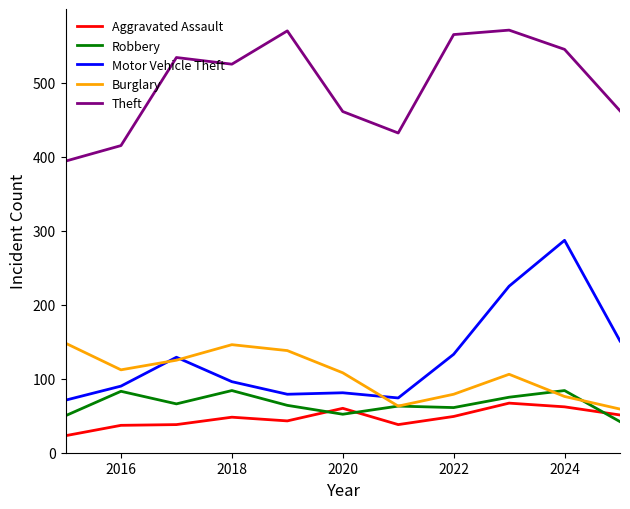

Which series has the widest spread of values?

Motor Vehicle Theft